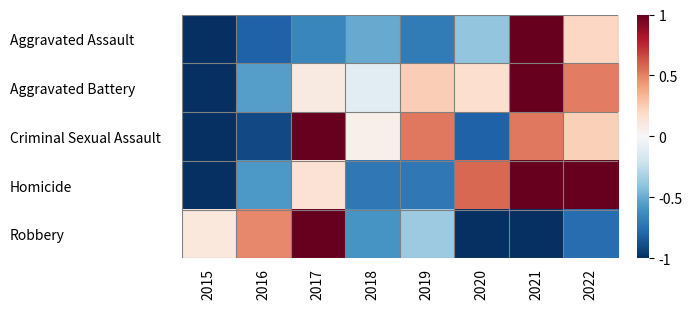

Between 2017 and 2019, which series saw the biggest shift?

Robbery